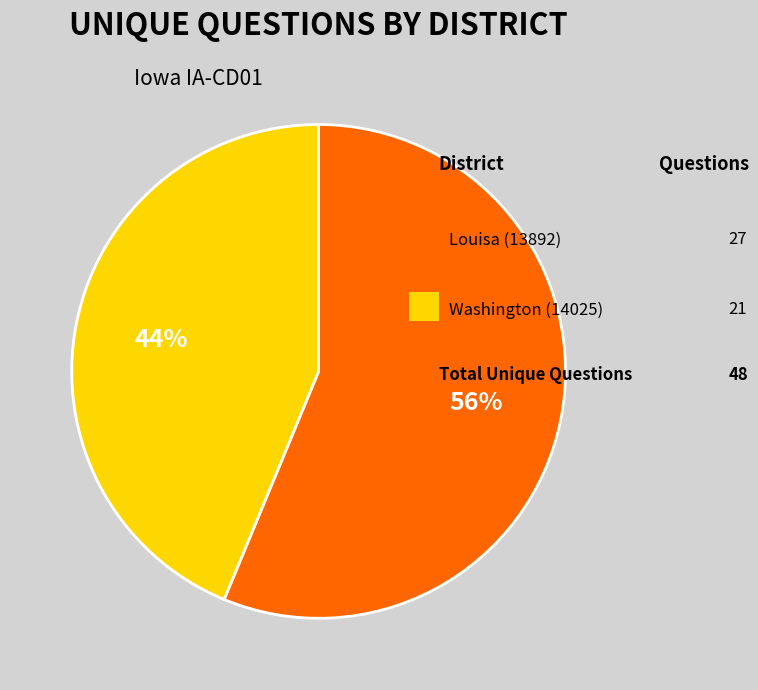

Is there a majority slice in this chart?

Yes